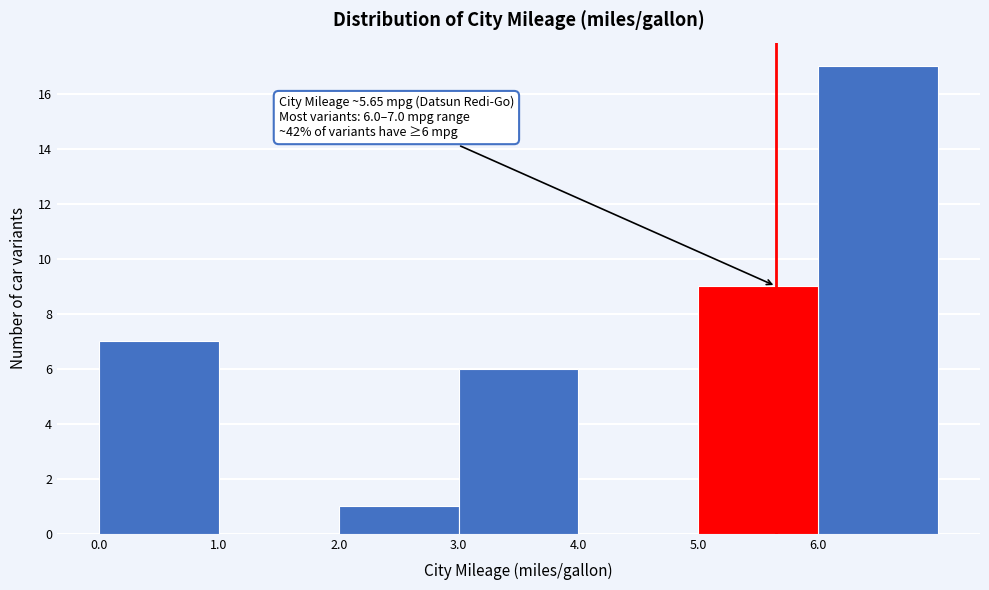

Which range on the x-axis has the tallest bar?

6 to 7